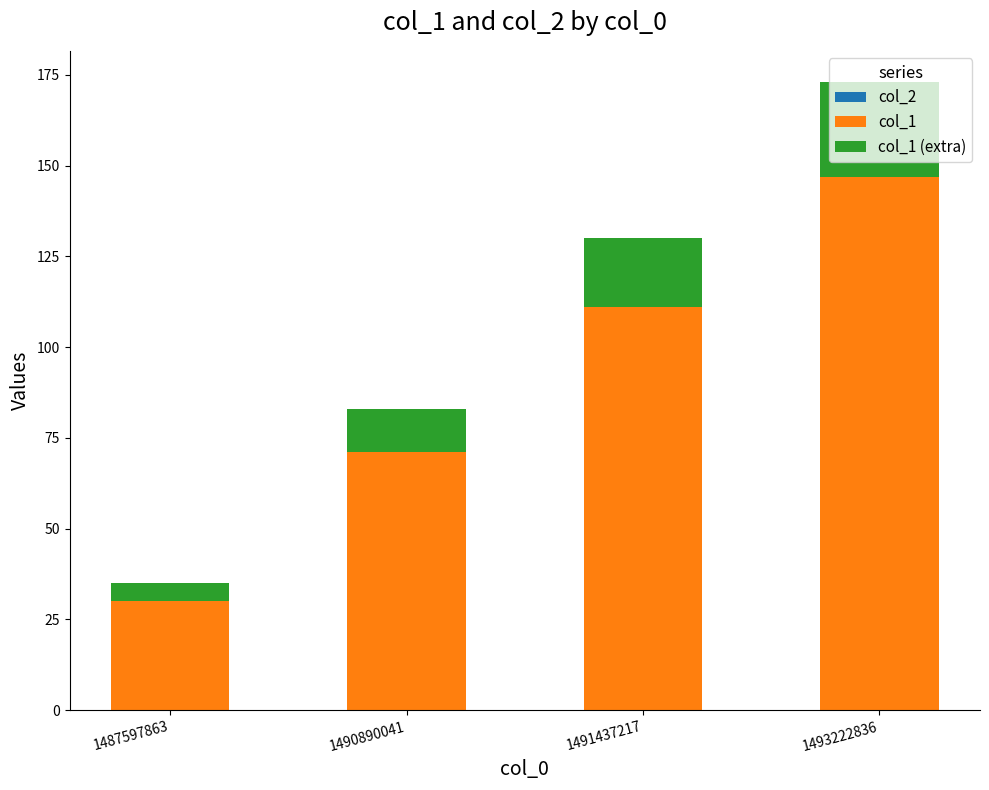

At which label does col_1 reach its minimum?

1487597863